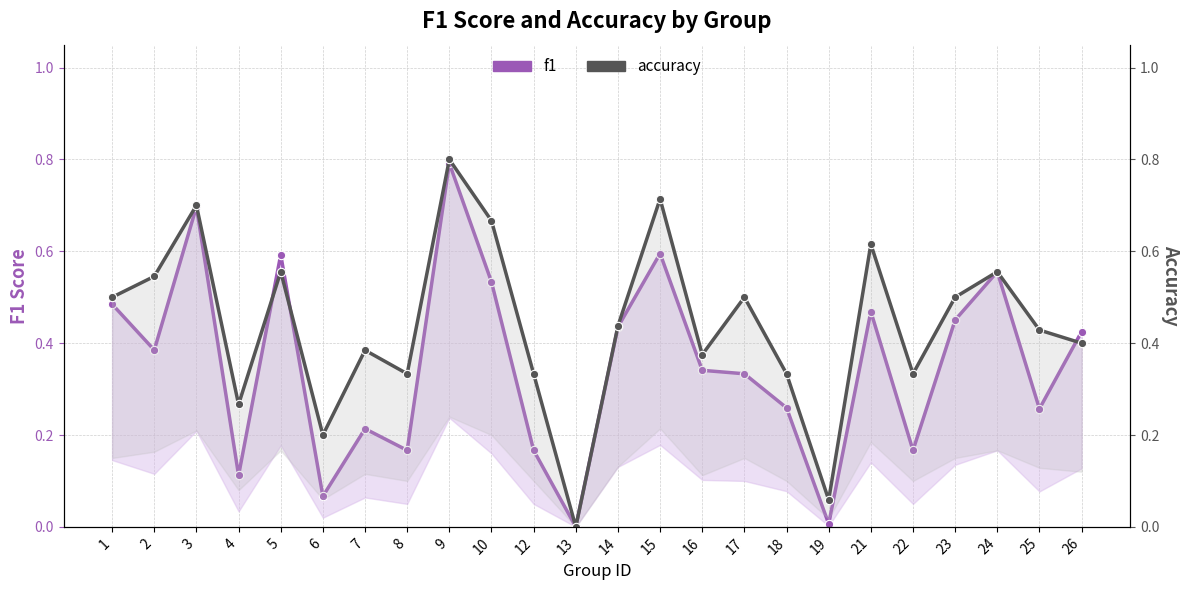

How many lines are shown in the chart?

2